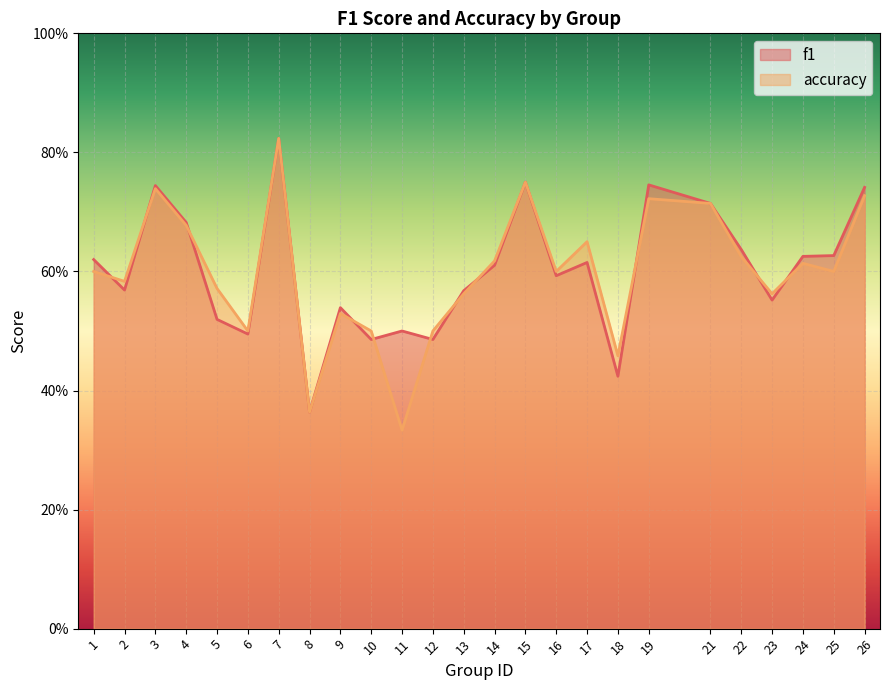

After their last crossing, which series has the higher values: f1 or accuracy?

f1